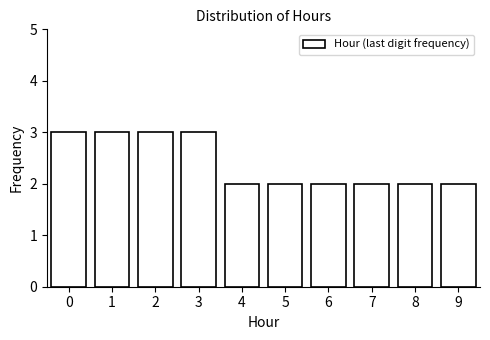

Reading right to left, what are all the values shown in this chart?

2	2	2	2	2	2	3	3	3	3